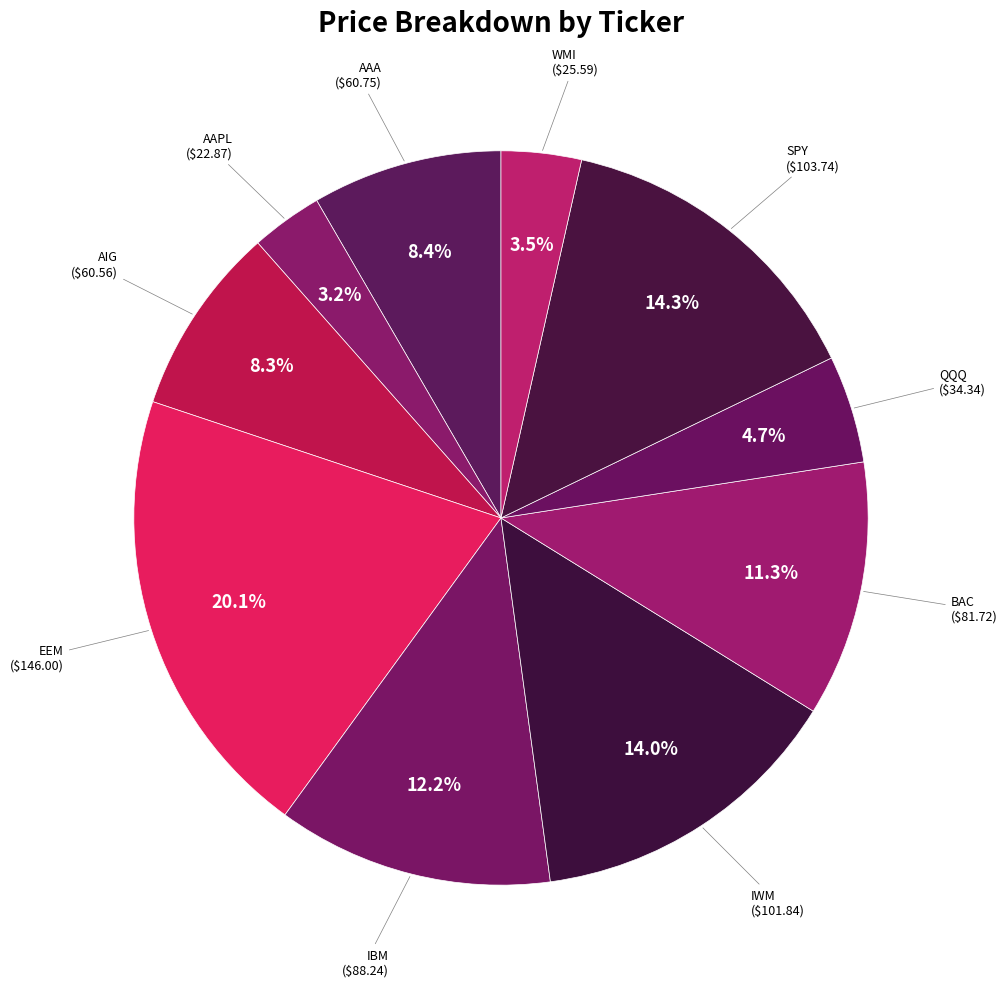

Which category has the biggest portion of the pie?

EEM